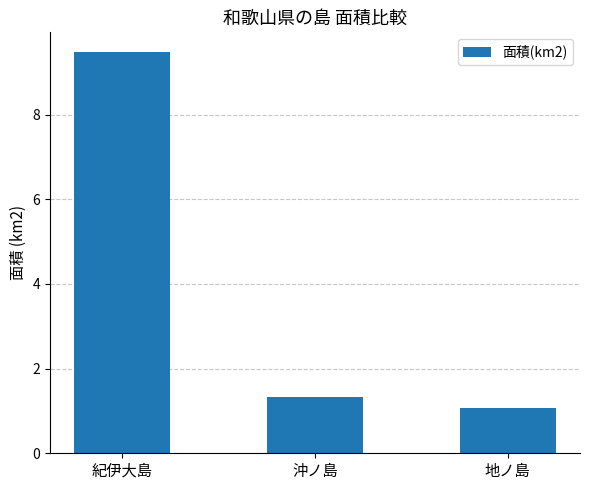

What is the difference between the maximum and second lowest values?

8.1